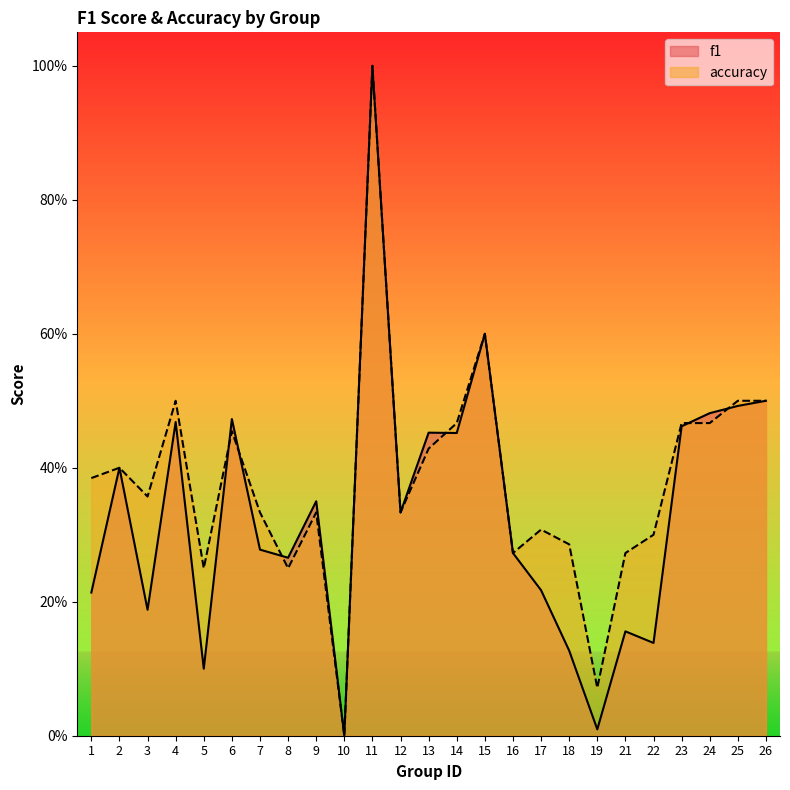

What is the maximum value for f1?

1.0